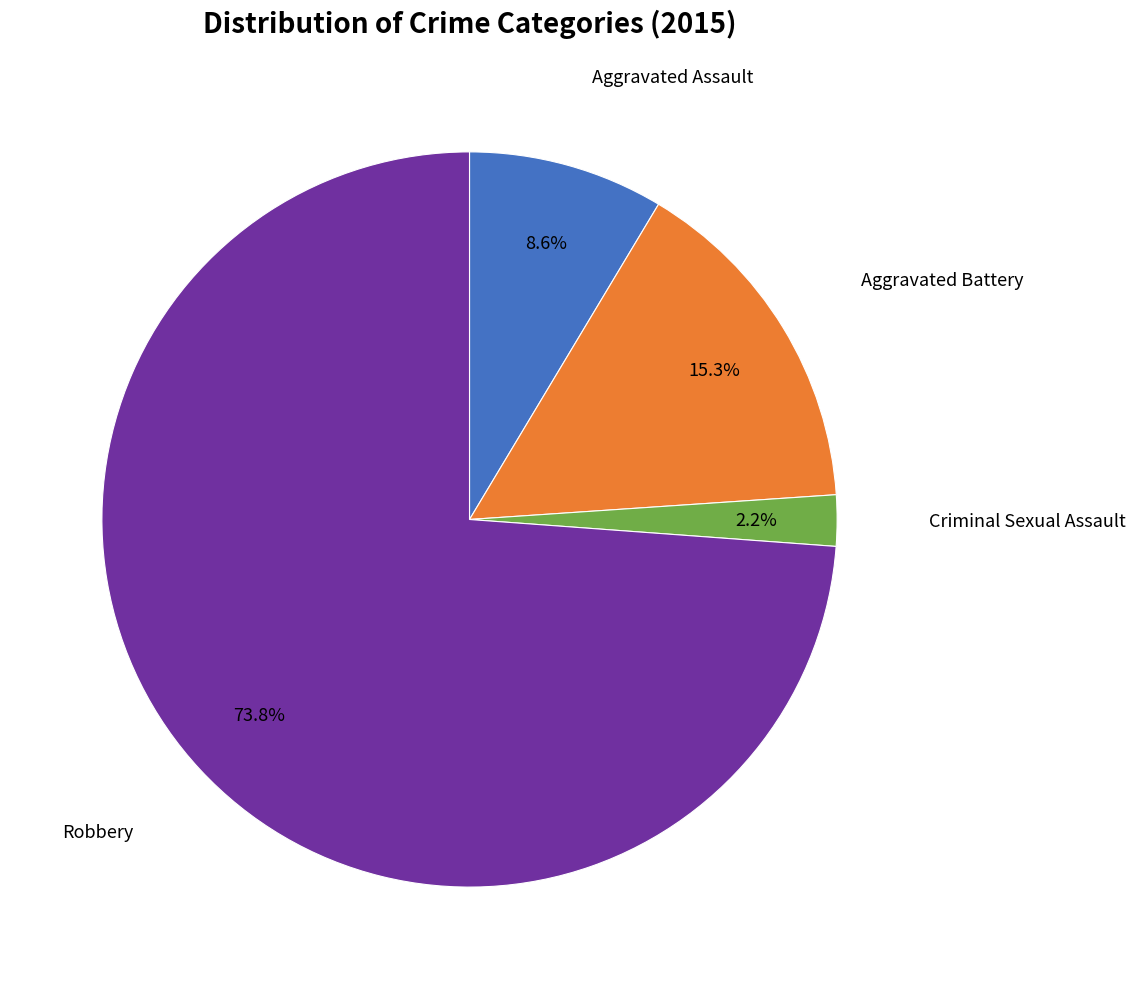

To the nearest percent, what is the average slice percentage?

25%